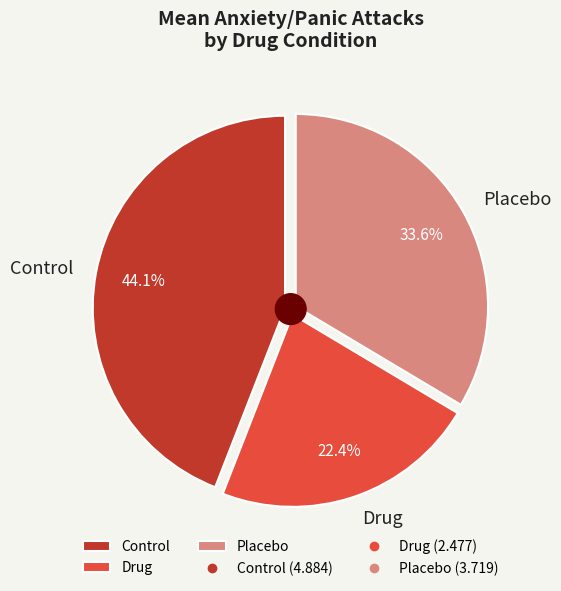

How many segments does this pie chart have?

2